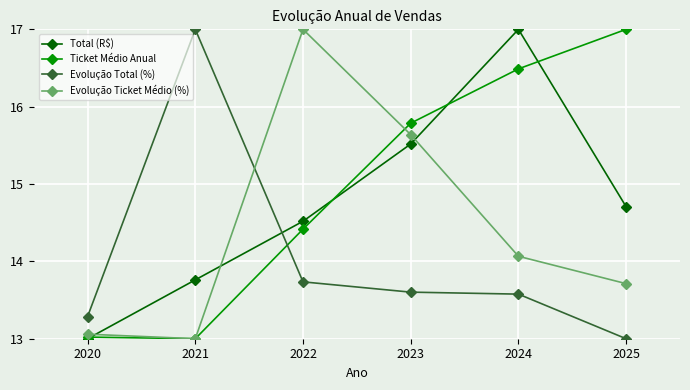

At which category does Total (R$) reach its first local peak?

2024